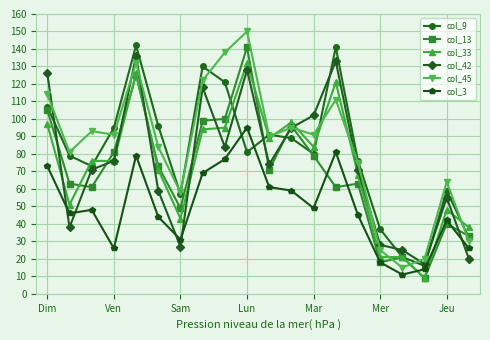

Reading left to right, what are all the values shown in this chart?

col_9: 107	79	73	95	142	96	57	130	121	81	91	89	80	141	76	37	21	16	59	32
col_13: 105	63	61	81	125	73	49	99	100	141	71	96	79	61	63	18	21	9	40	33
col_33: 97	51	76	76	126	71	43	94	95	132	89	98	84	121	68	21	21	9	48	38
col_42: 126	38	71	76	136	59	27	118	84	128	74	95	102	133	71	28	25	17	55	20
col_45: 114	81	93	91	132	84	58	122	138	150	90	95	91	111	75	25	15	20	64	30
col_3: 73	46	48	26	79	44	31	69	77	95	61	59	49	81	45	18	11	14	42	26